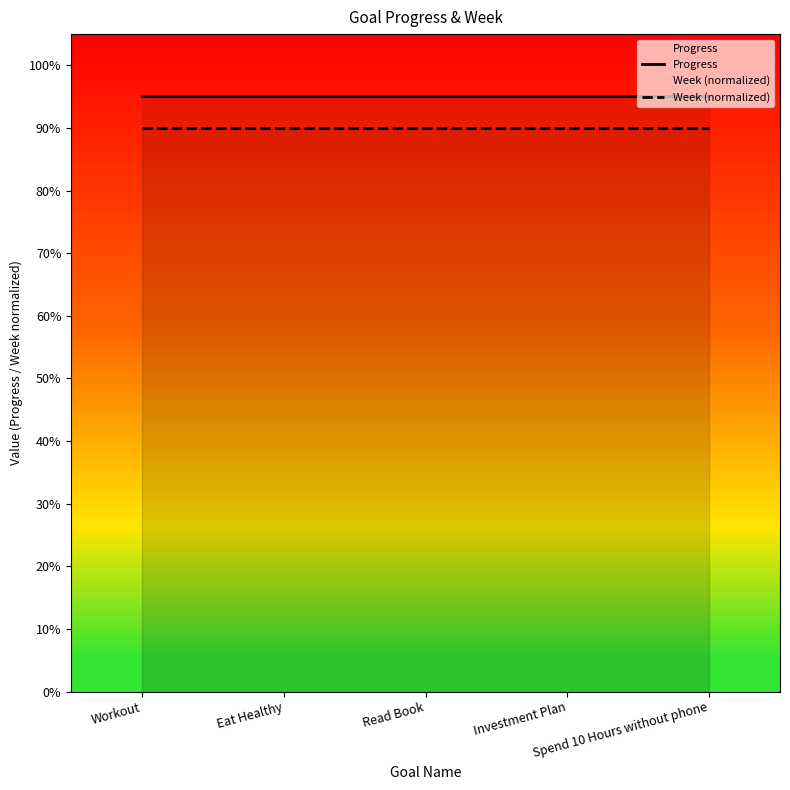

True or false: Progress and Week (normalized) cross at least once.

False